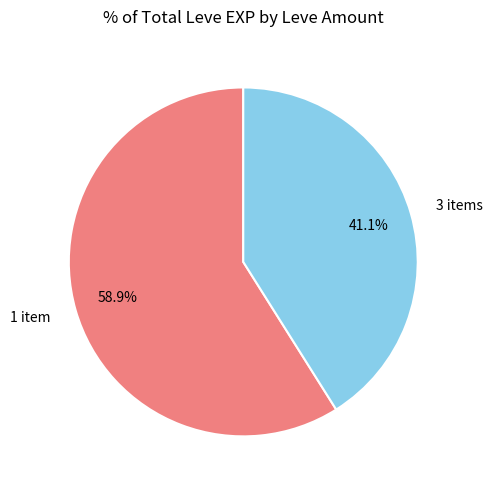

Does any single category account for the majority?

Yes